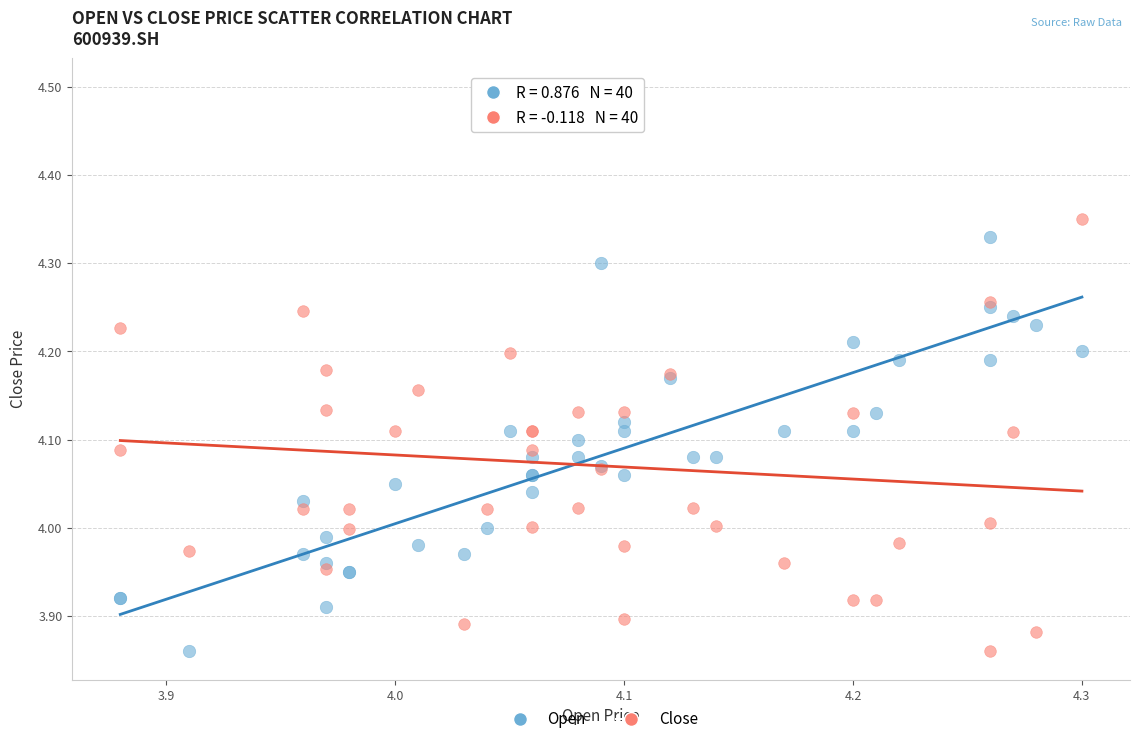

Which series has the widest spread of Y values?

Close